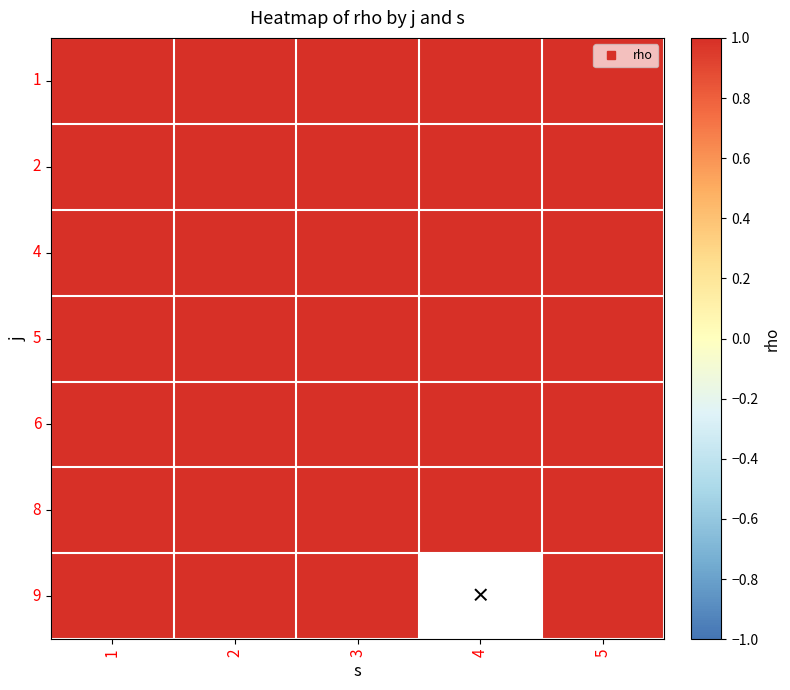

The 9 series shows 1 at 2. True or false?

False